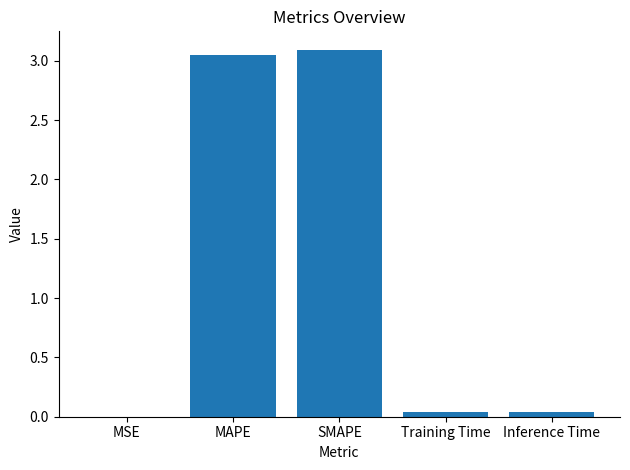

The chart shows a value of 0.9 at SMAPE. True or false?

False